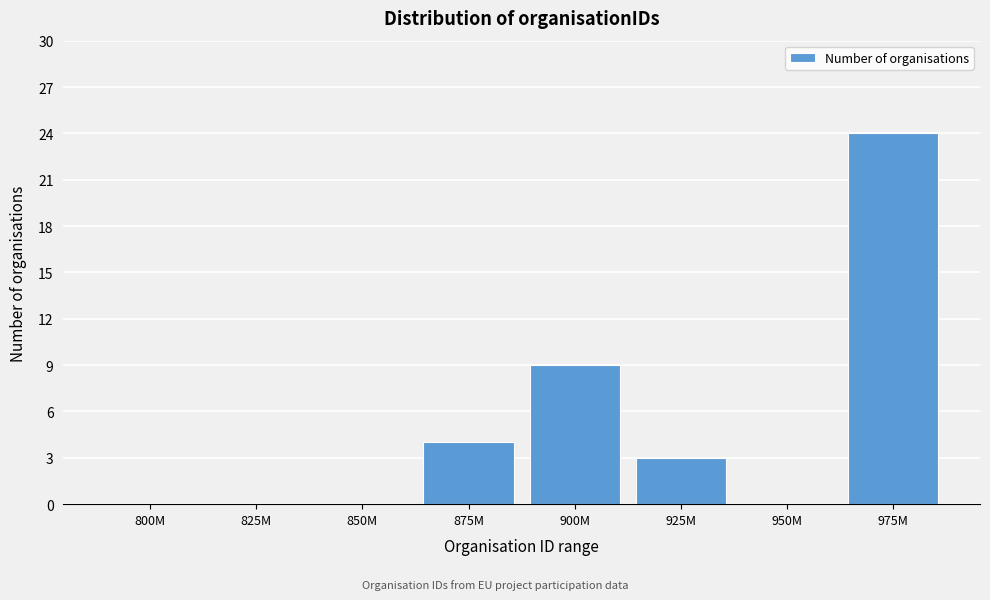

What is the sum of all values?

40